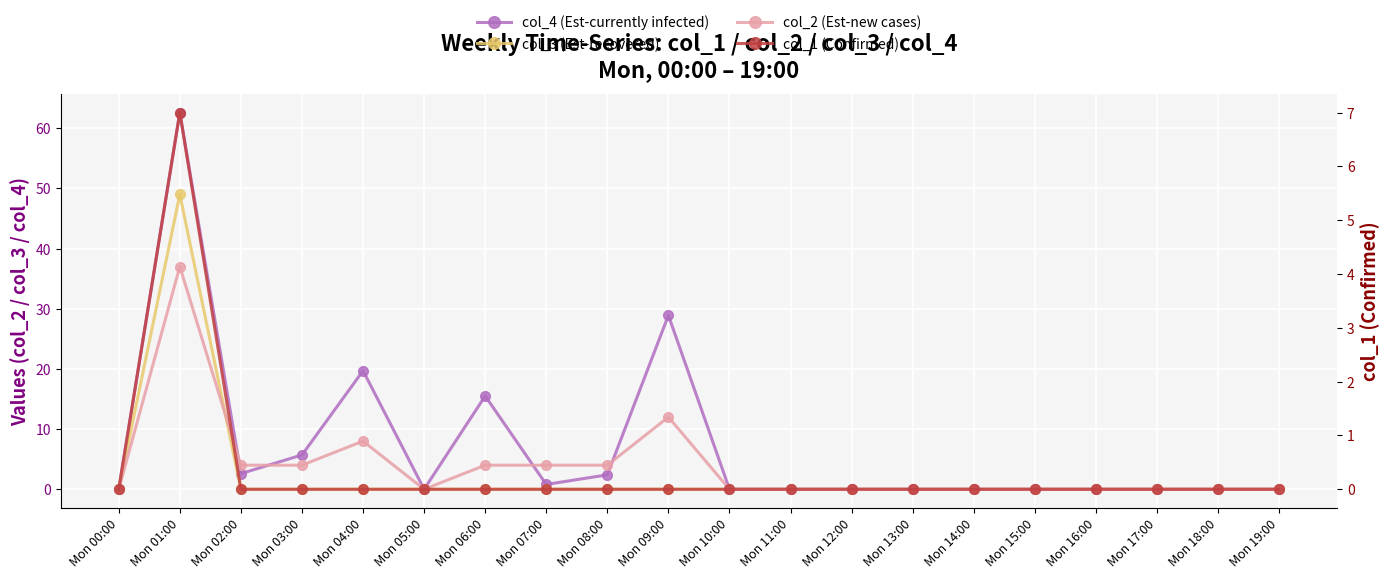

What is the label of the 3rd point from the left?

Mon 02:00